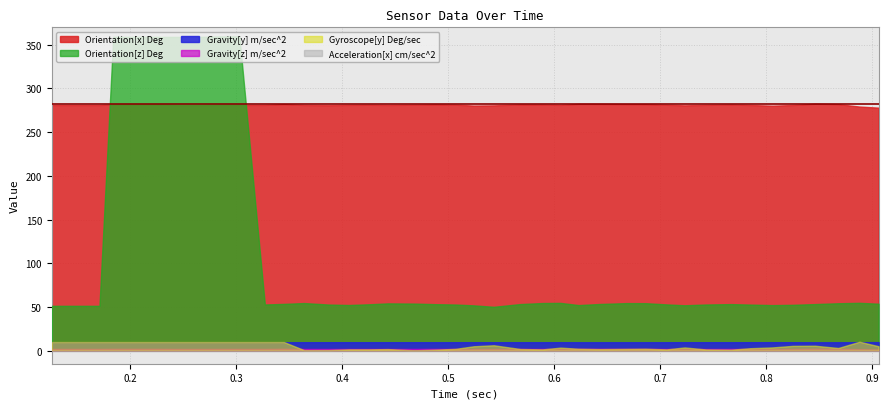

What is the difference between the Orientation[z] Deg values at 0.668 and 0.224?

304.7